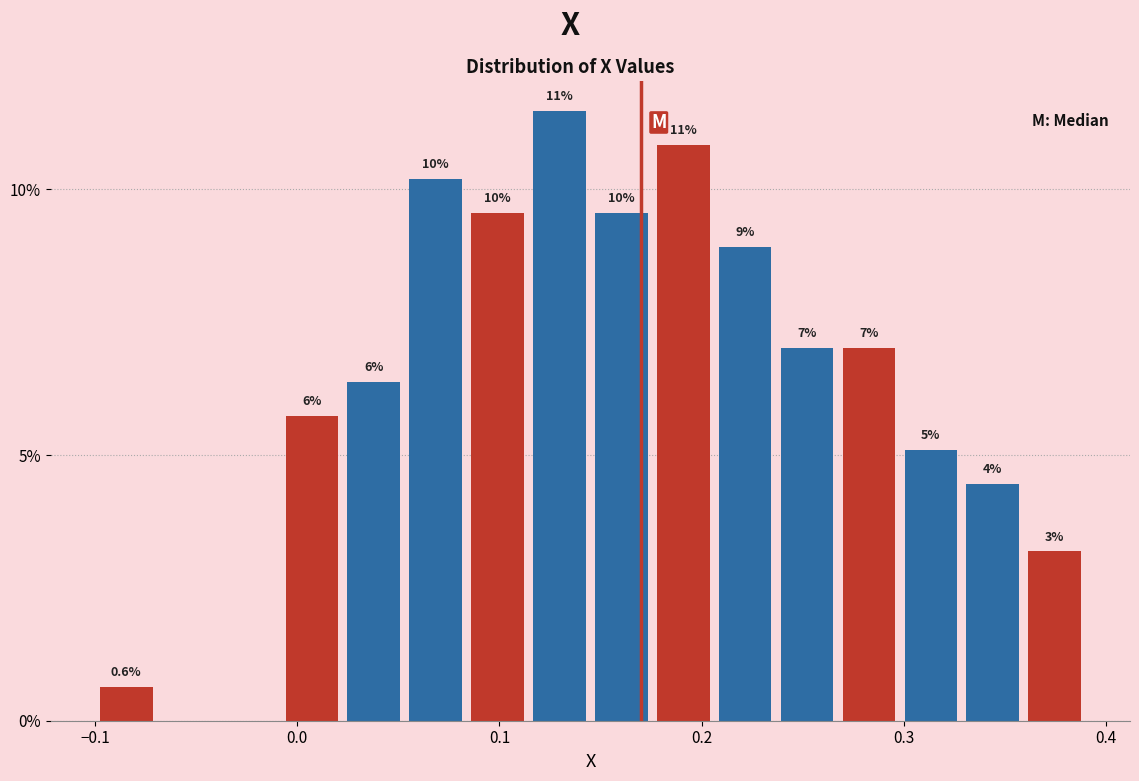

Around what value on the x-axis is the tallest bar? Give the approximate position of its centre, as read against the axis.

0.13